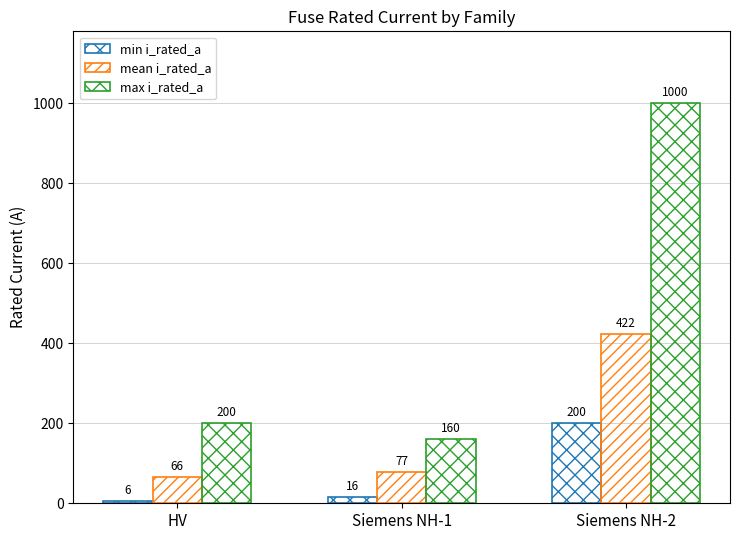

How many categories are shown in the chart?

3